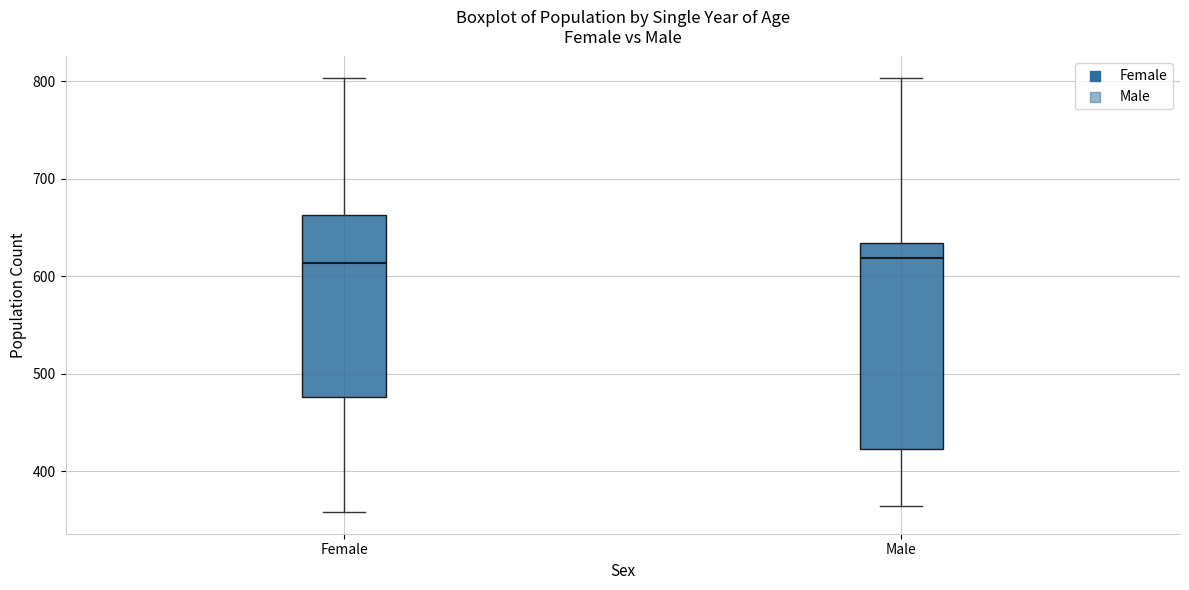

Where is the lower edge of the box for Female on the y-axis? The values are not printed on the chart, so give them approximately, as read against the axis.

480